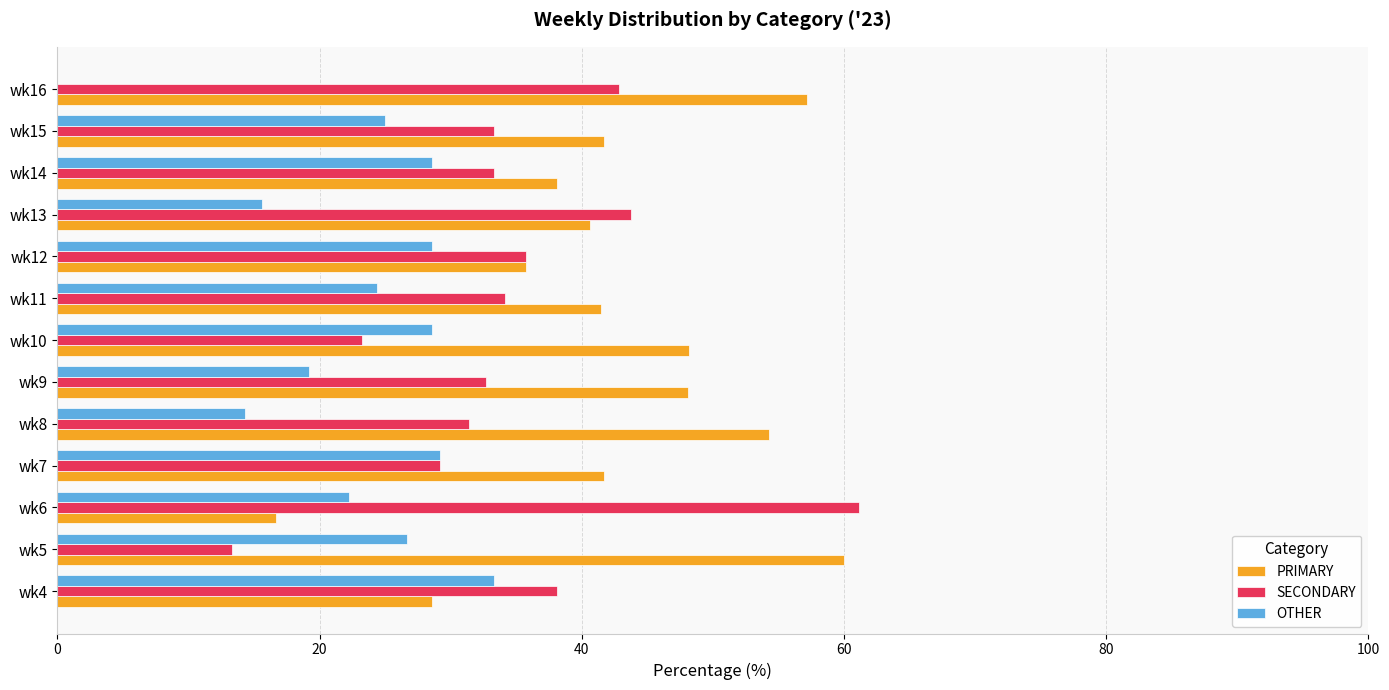

Which series changed the most between wk10 and wk16?

OTHER